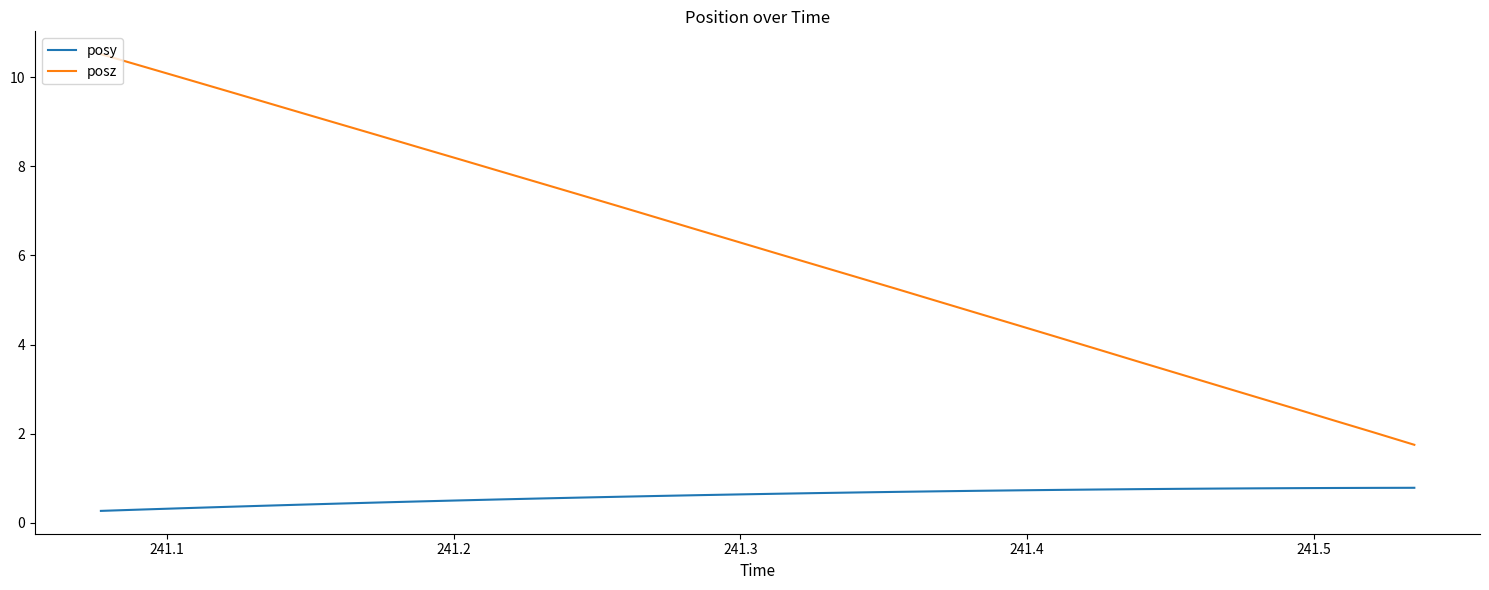

Which series has the largest total across all categories?

posz